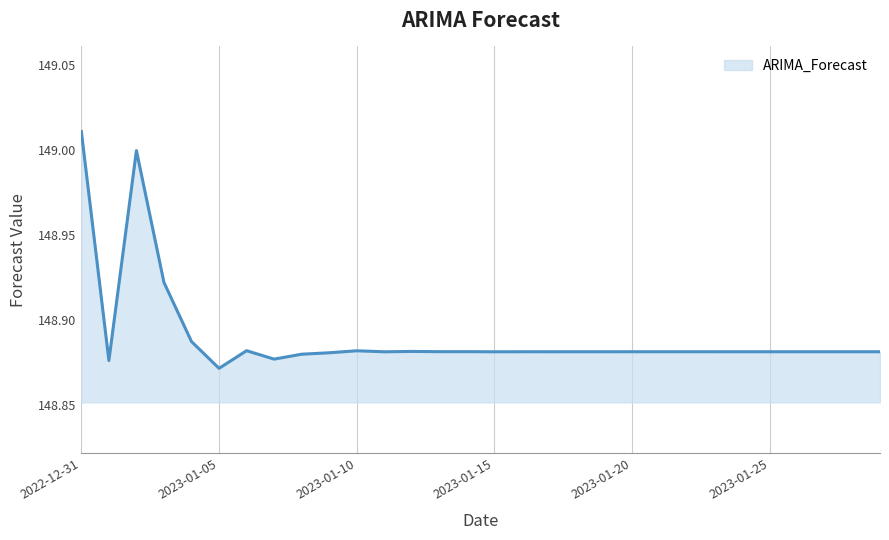

How many lines are shown in the chart?

1